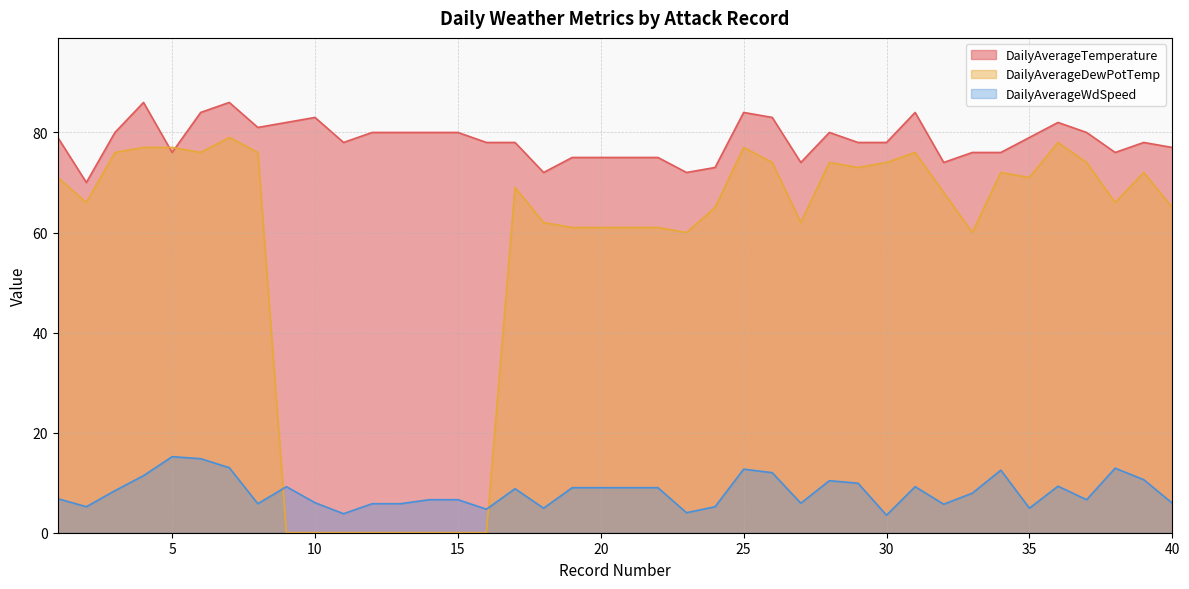

What is the difference between the maximum and minimum values in the DailyAverageWdSpeed series?

11.7